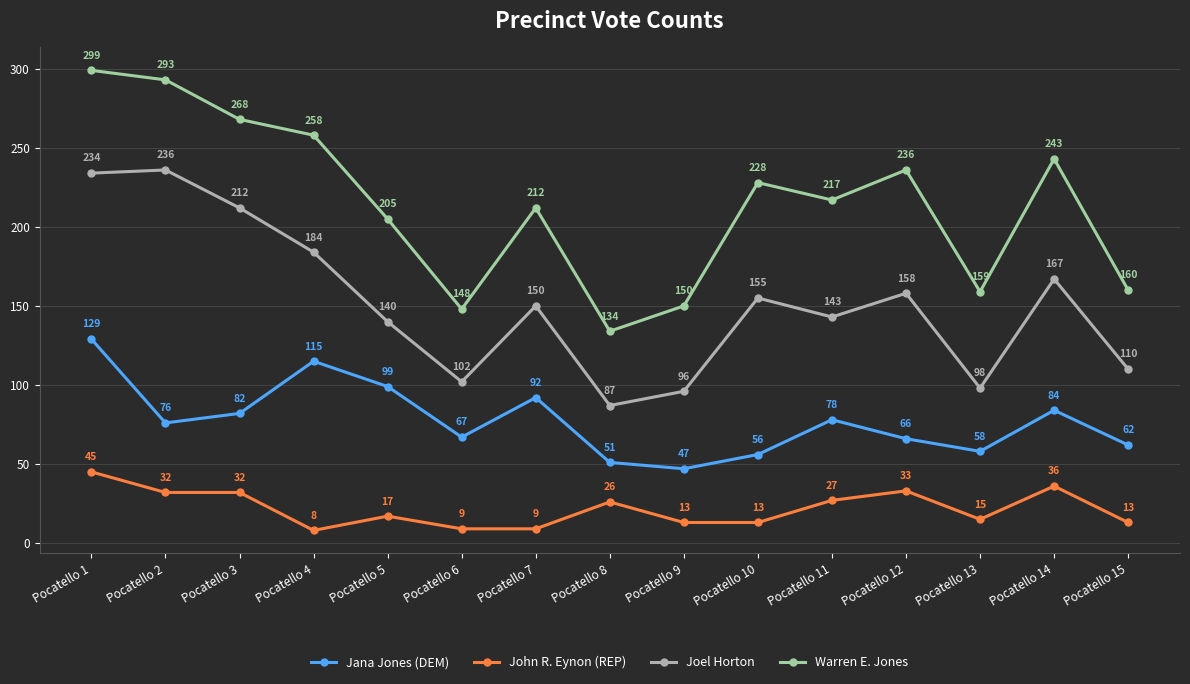

Is it true that Jana Jones (DEM) equals 92 at Pocatello 7?

True